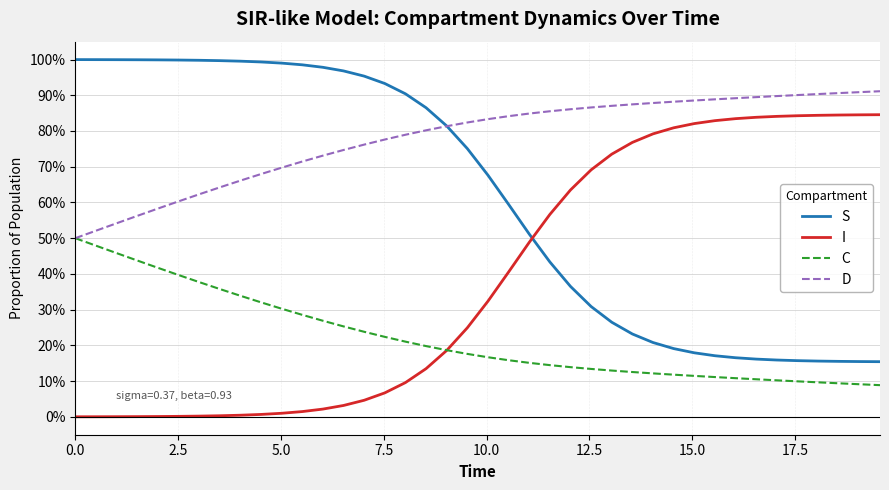

Does the chart display data point markers on the line(s)?

No